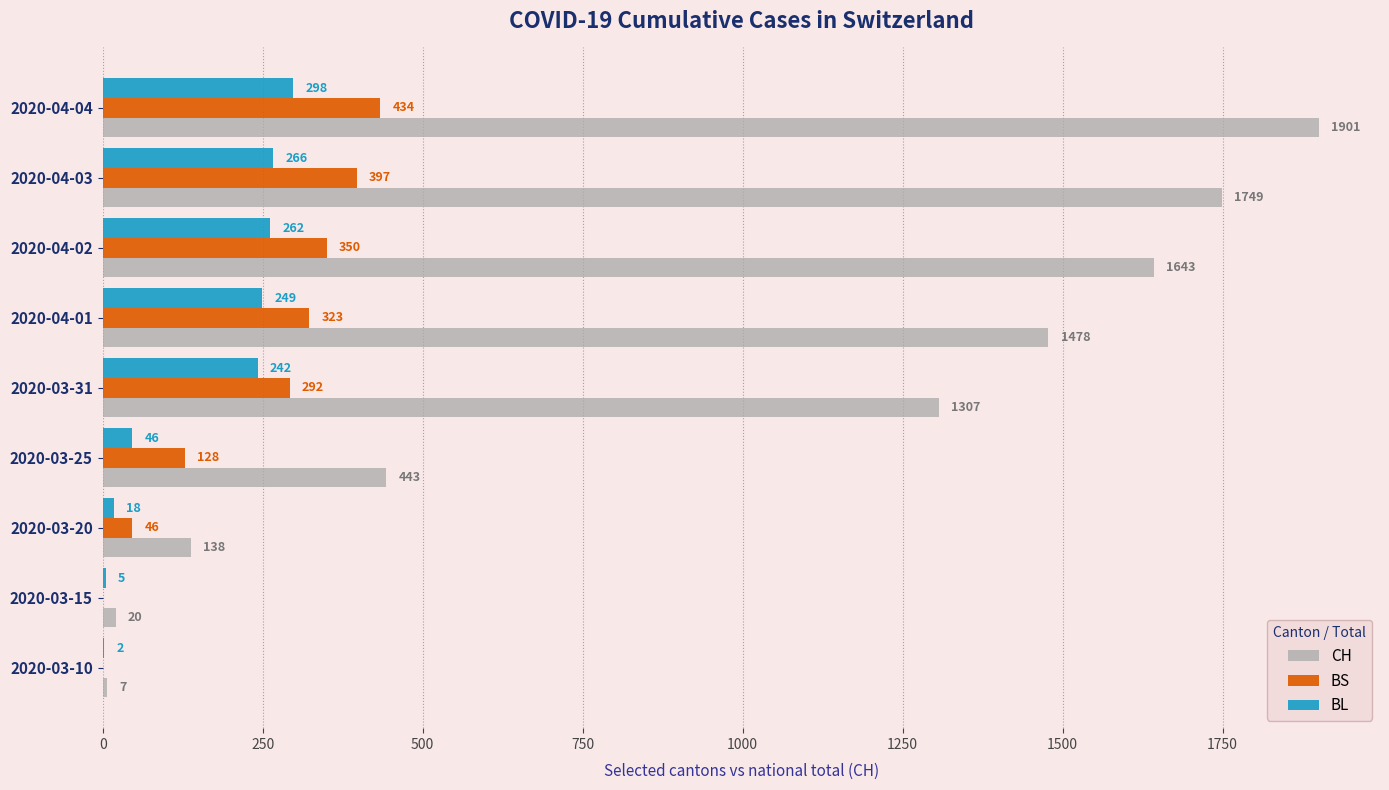

Which series changed the most between 2020-03-20 and 2020-04-02?

CH